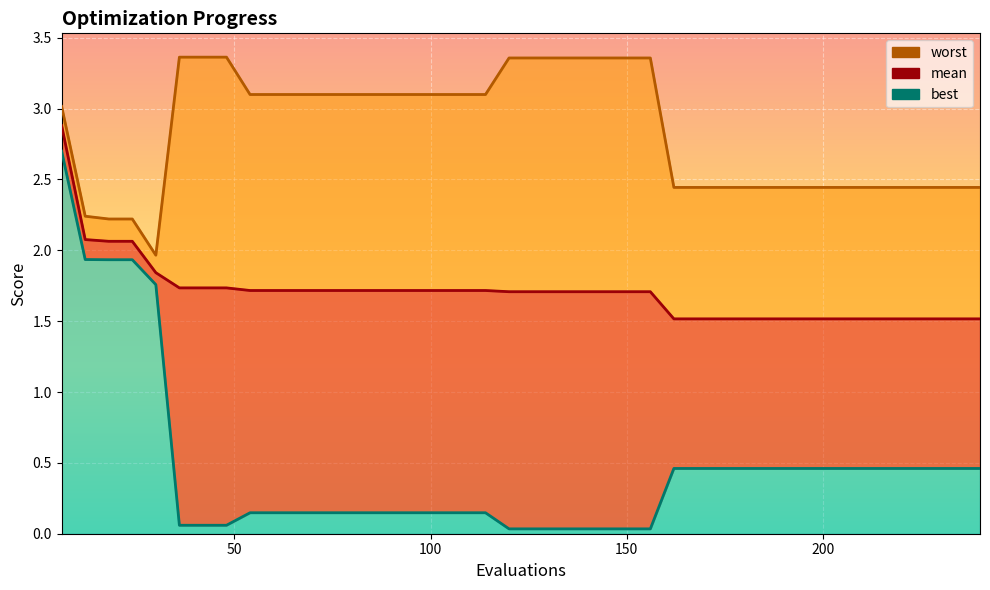

Rank the series by their maximum value, from highest to lowest.

worst, mean, best